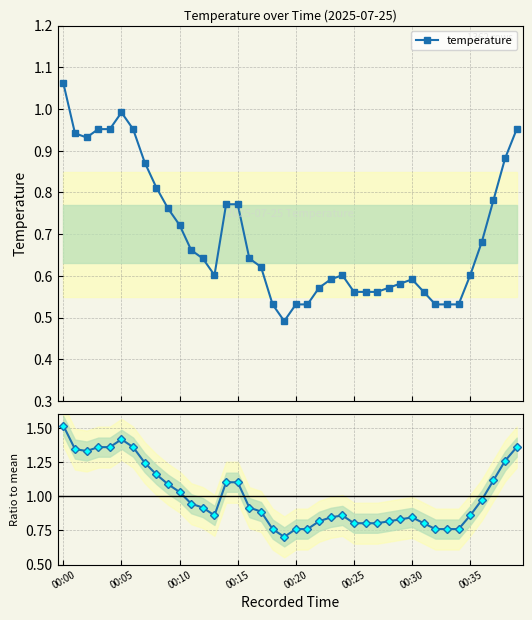

What is the average value of the ratio to mean series?

1.0